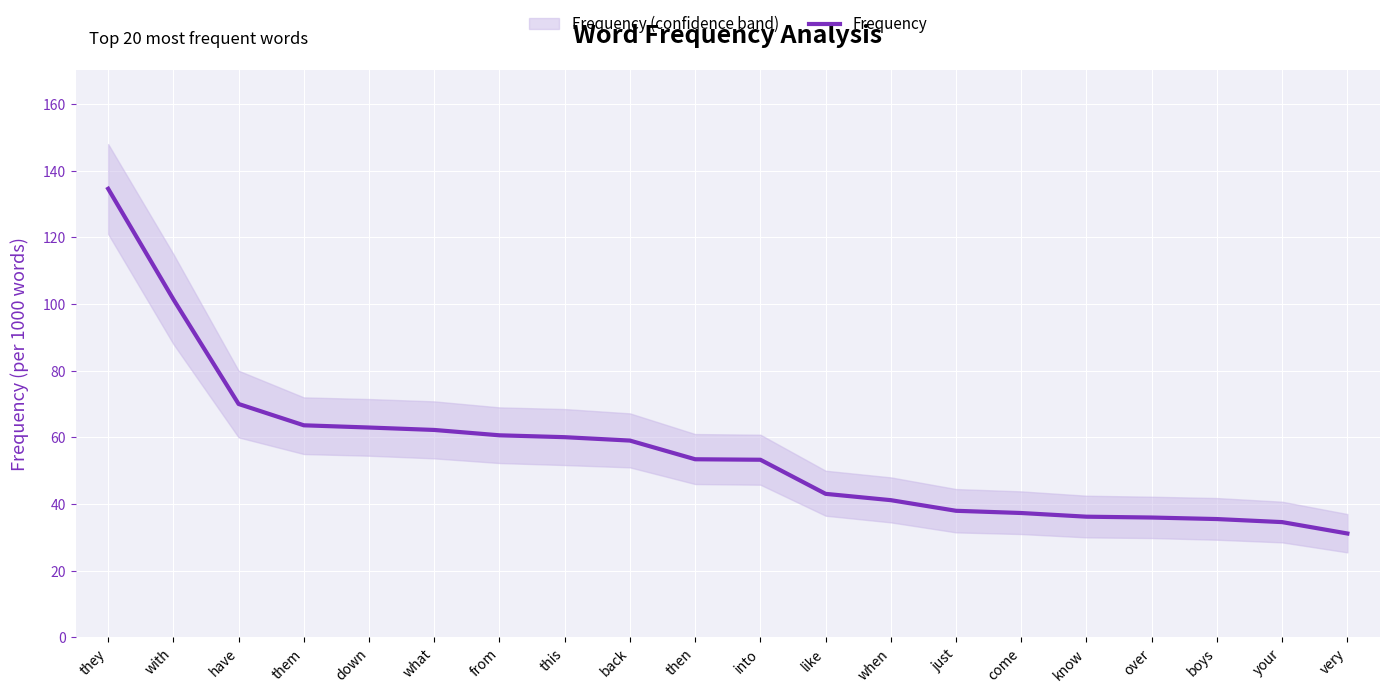

What is the sum of the values at your and this?

94.6